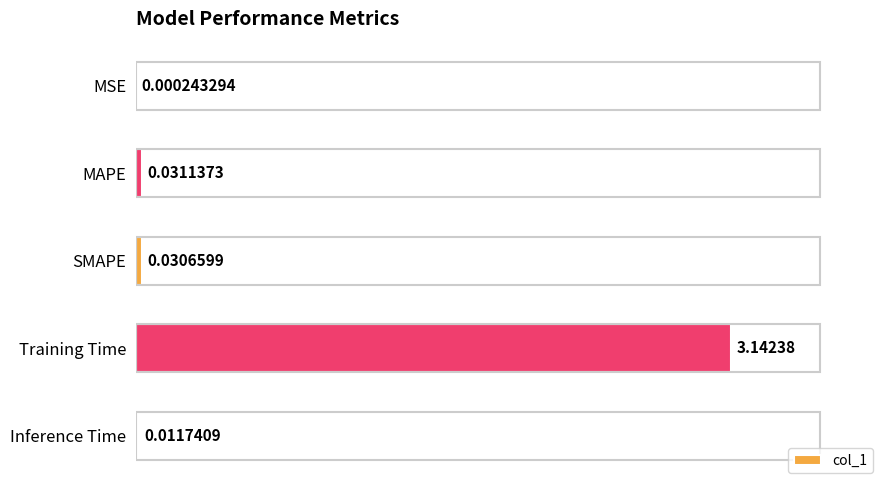

What is the sum of all values?

3.2